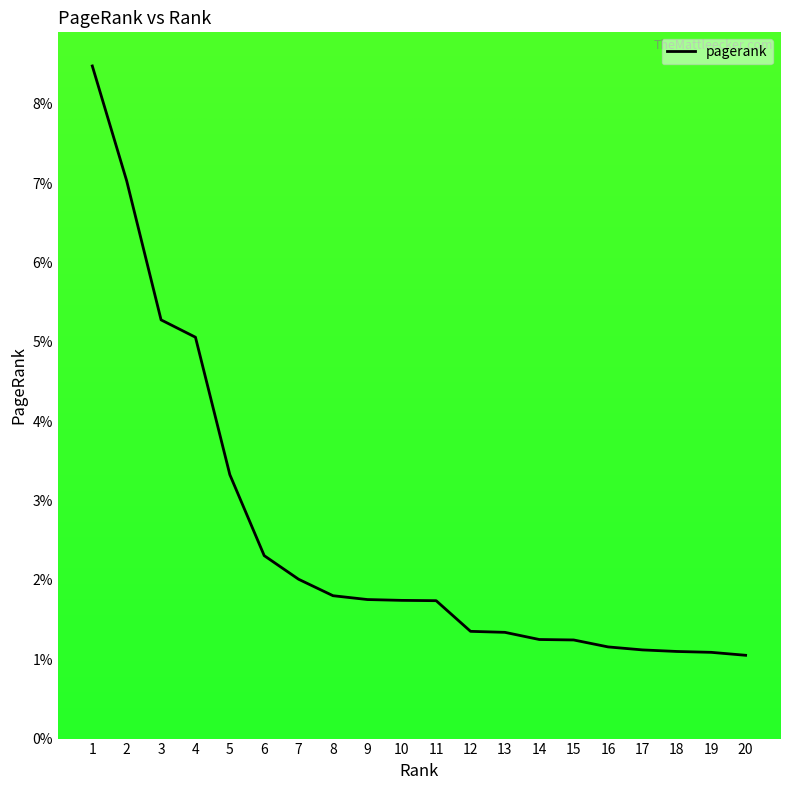

Which has a higher value, 7 or 2?

2